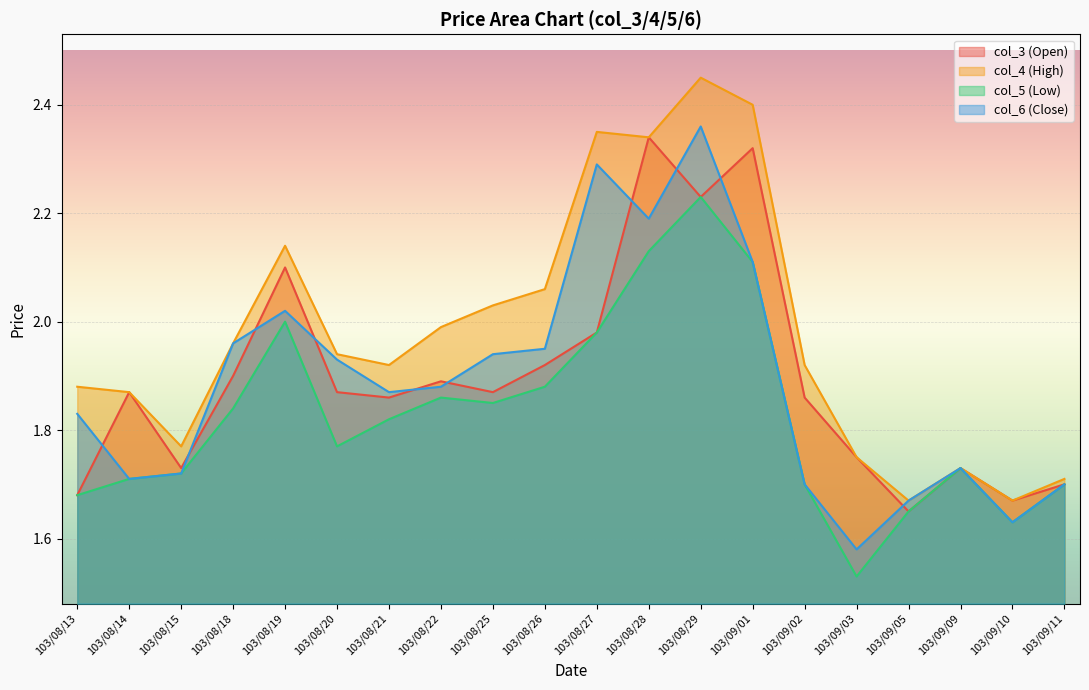

What is the minimum value shown in the chart?

1.5